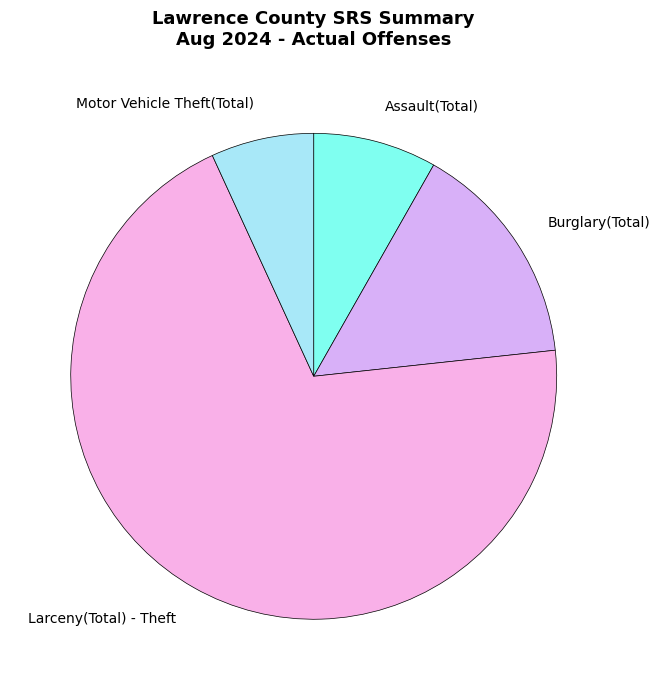

Rank the categories by value from highest to lowest.

Larceny(Total) - Theft, Burglary(Total), Assault(Total), Motor Vehicle Theft(Total)